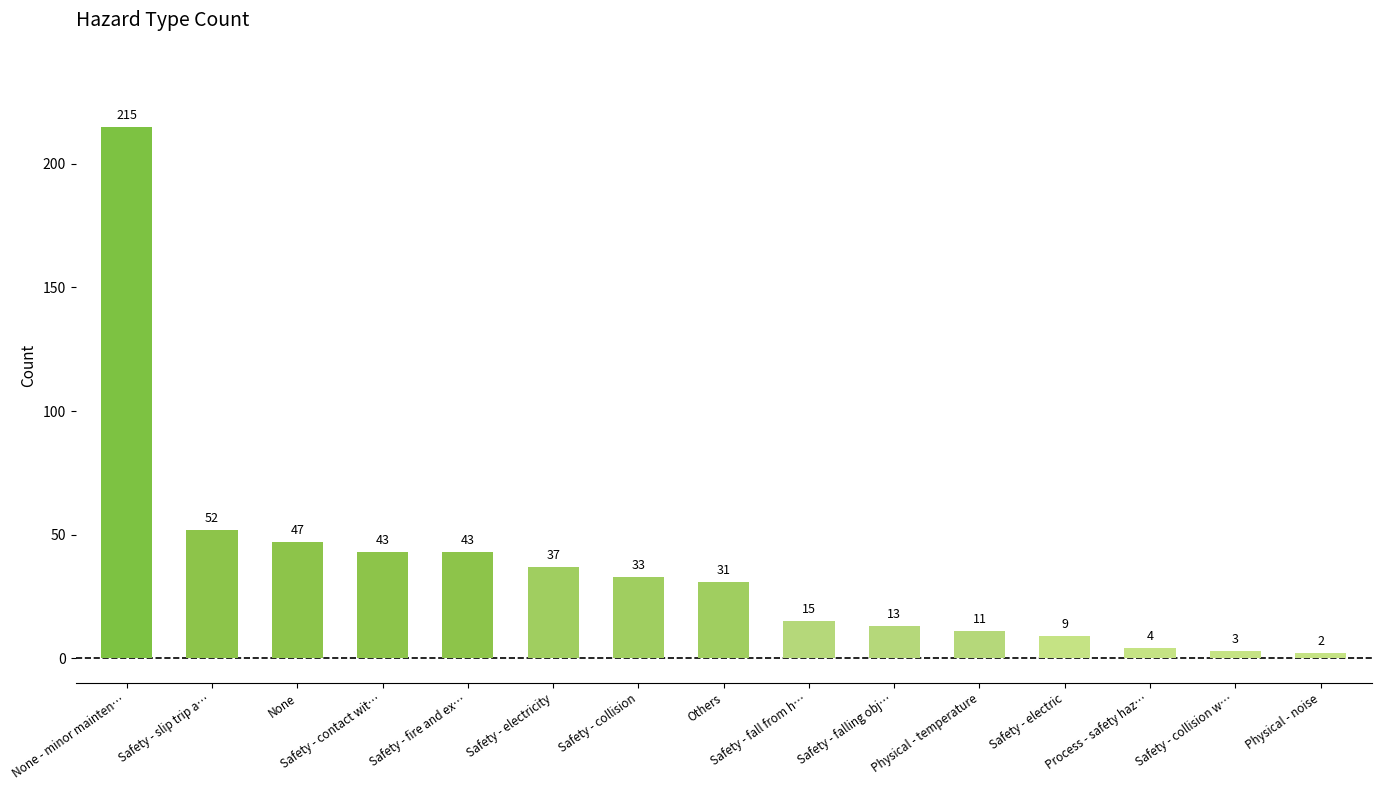

Approximately how many times larger is the value at Physical - temperature compared to Safety - collision?

0.3